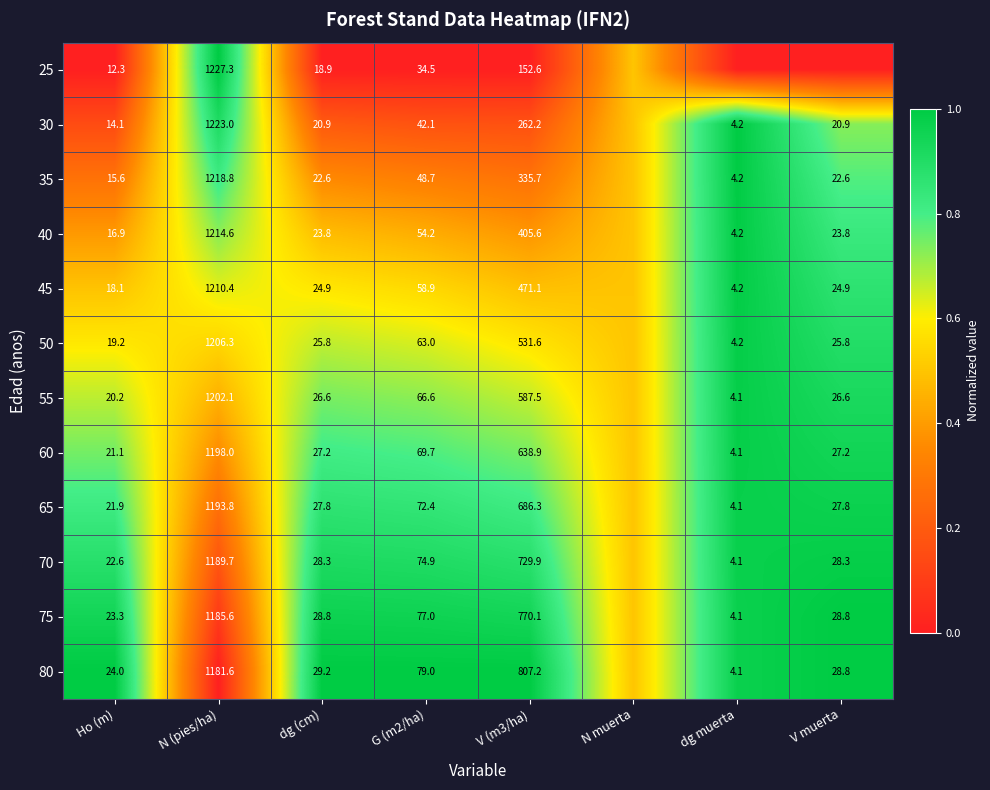

At which category does the chart reach its peak across all series?

N (pies/ha)